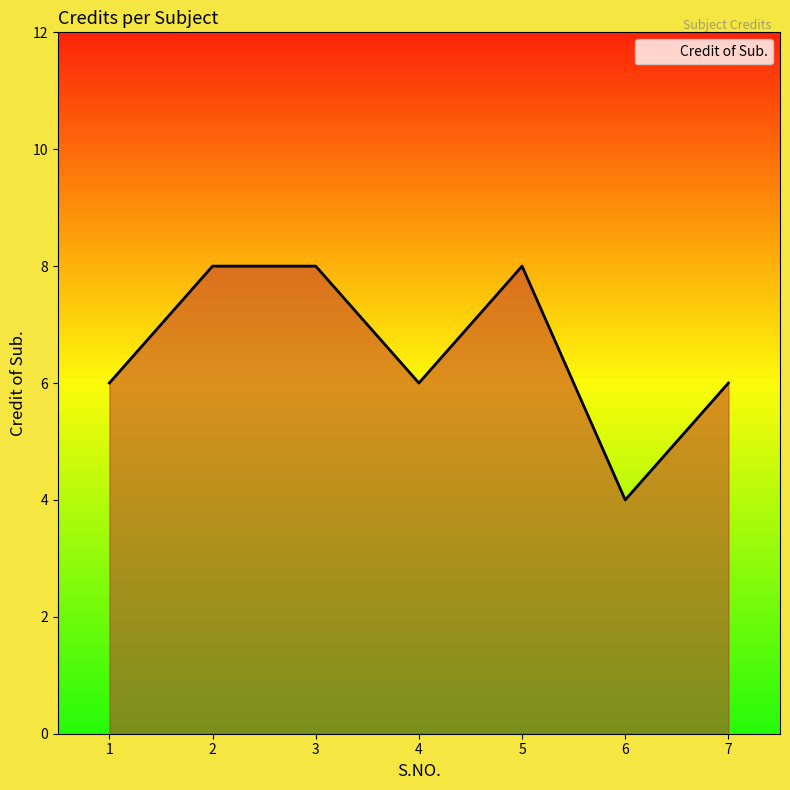

How many interior local valleys (lower than both neighbors) does the data have?

2